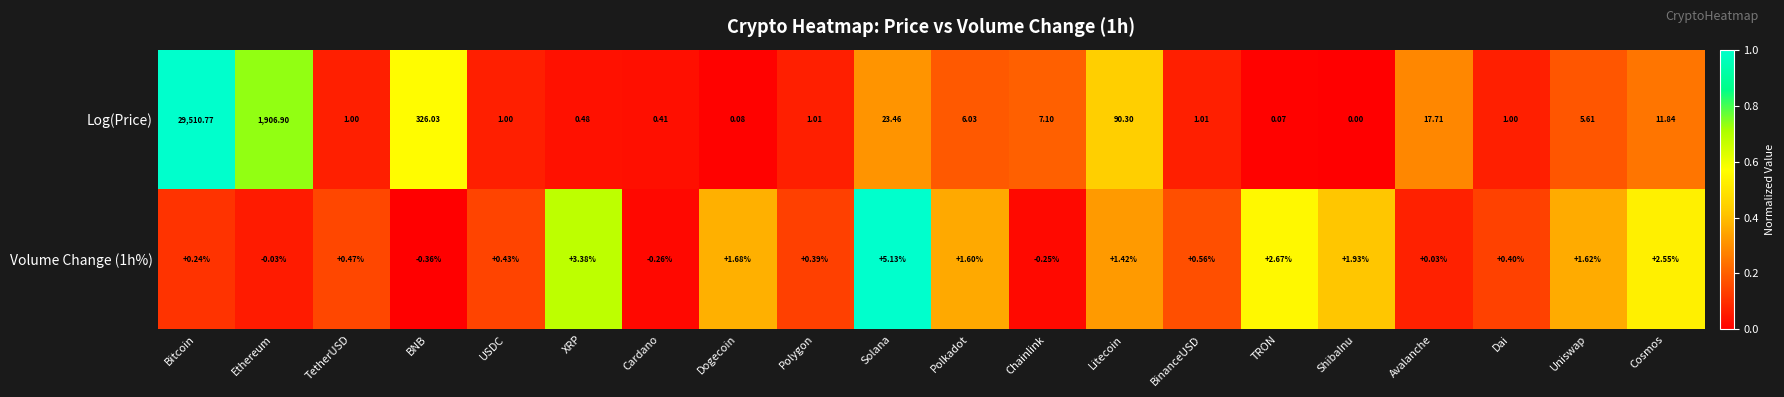

Is the value of Volume Change (1h%) at Avalanche greater than the value of Log(Price) at Cardano?

No